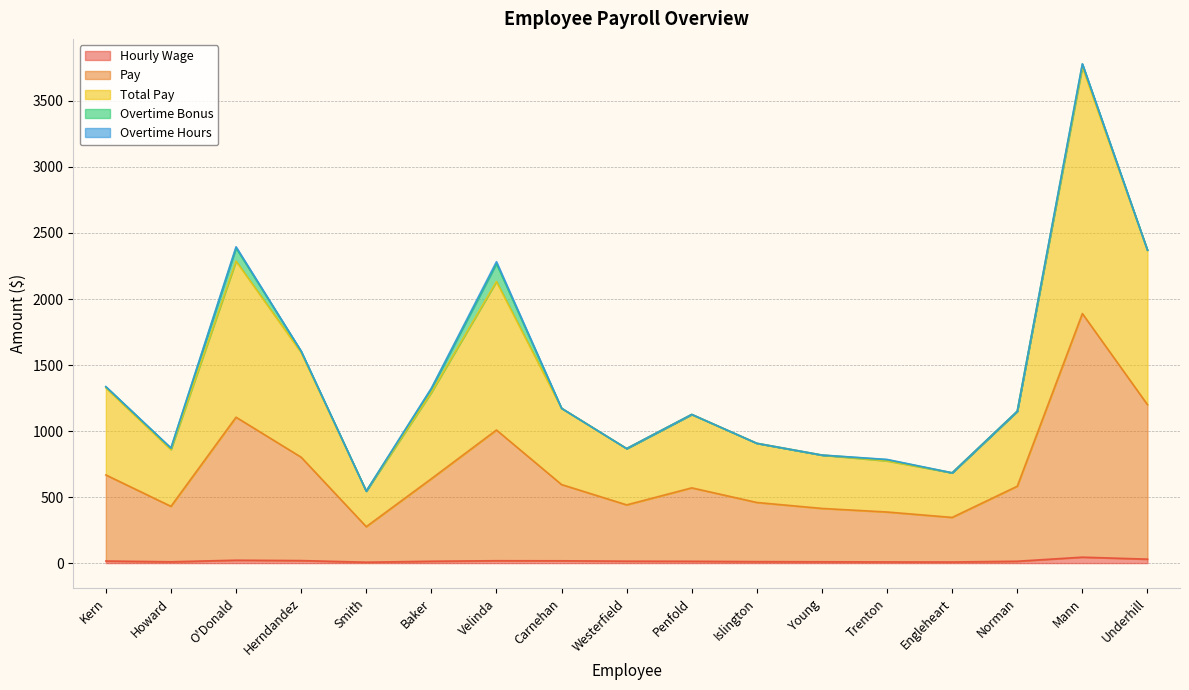

In Pay, how many points are higher than both neighbors (excluding endpoints)?

4